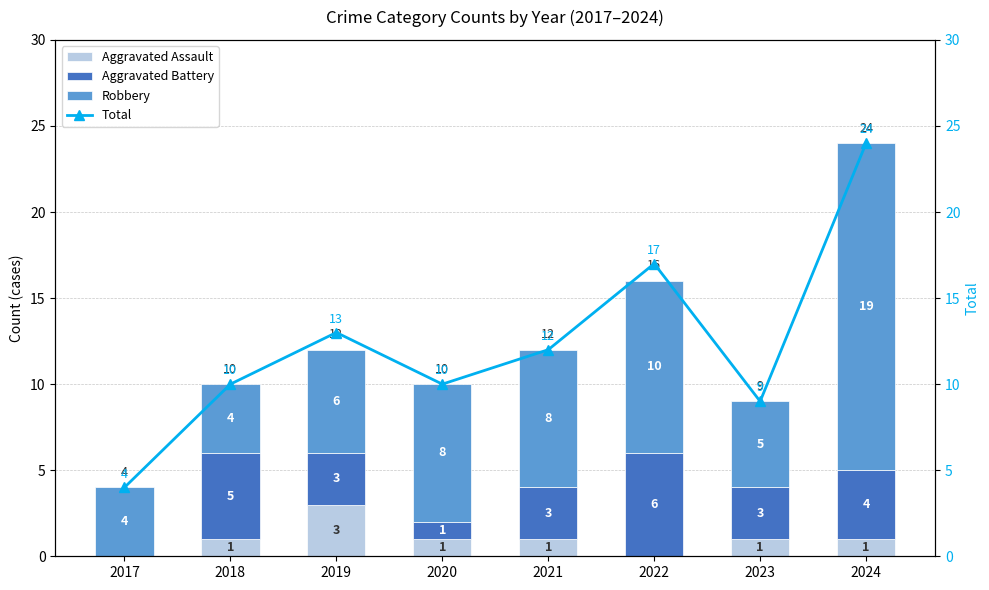

What are all the series names shown in the legend?

Aggravated Assault, Aggravated Battery, Robbery, Total